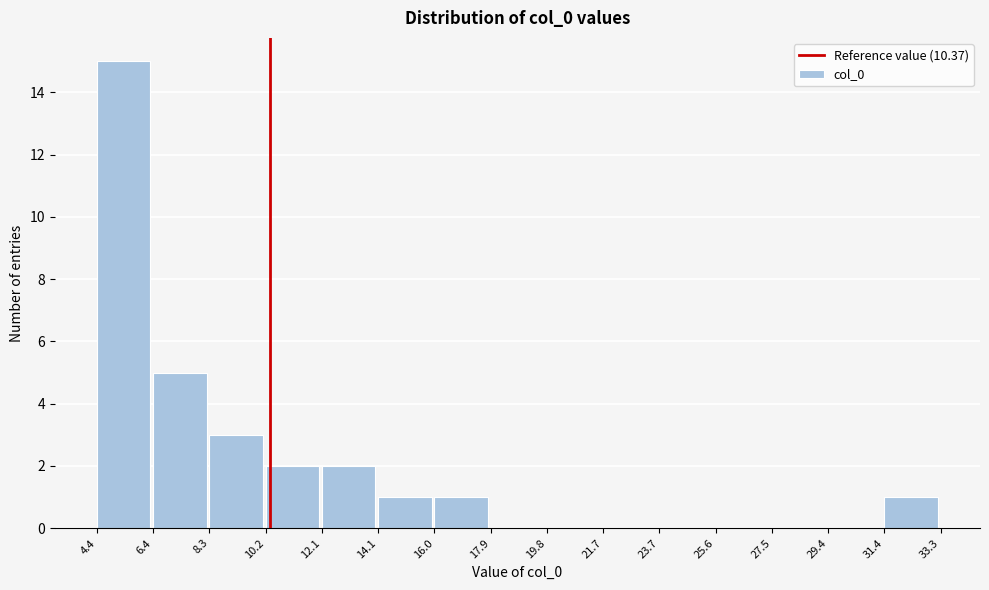

Reading left to right, list every bar in this chart as the range it spans on the x-axis followed by its height. The values are not printed on the chart, so give them approximately, as read against the axis.

4.4 to 6.4: 15
6.4 to 8.3: 5
8.3 to 10.2: 3
10.2 to 12.1: 2
12.1 to 14.1: 2
14.1 to 16.0: 1
16.0 to 17.9: 1
17.9 to 19.8: 0
19.8 to 21.7: 0
21.7 to 23.7: 0
23.7 to 25.6: 0
25.6 to 27.5: 0
27.5 to 29.4: 0
29.4 to 31.4: 0
31.4 to 33.3: 1